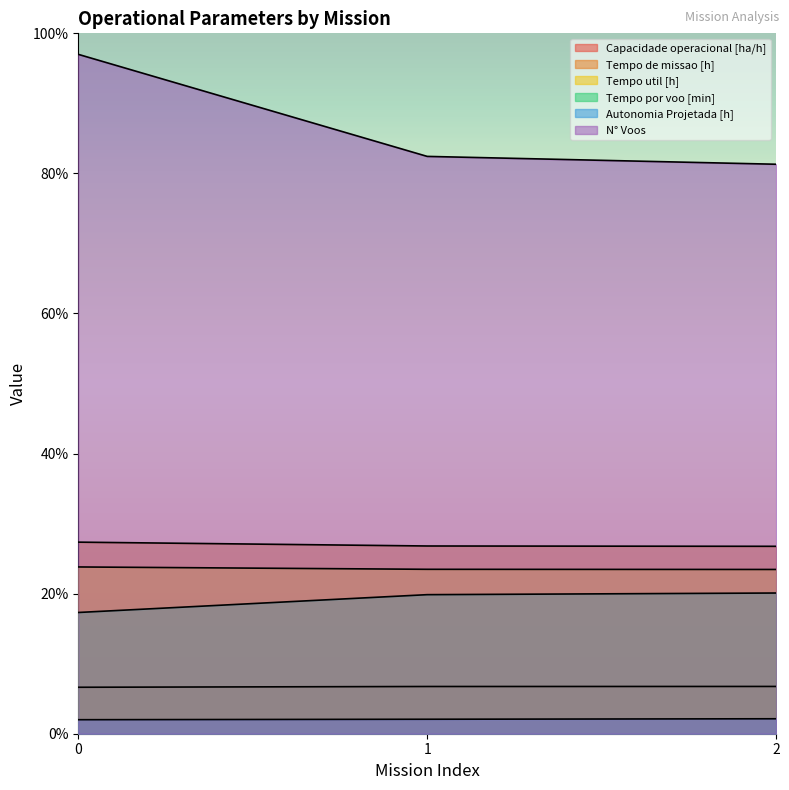

The value of Autonomia Projetada [h] at 1 is 2.1. True or false?

True